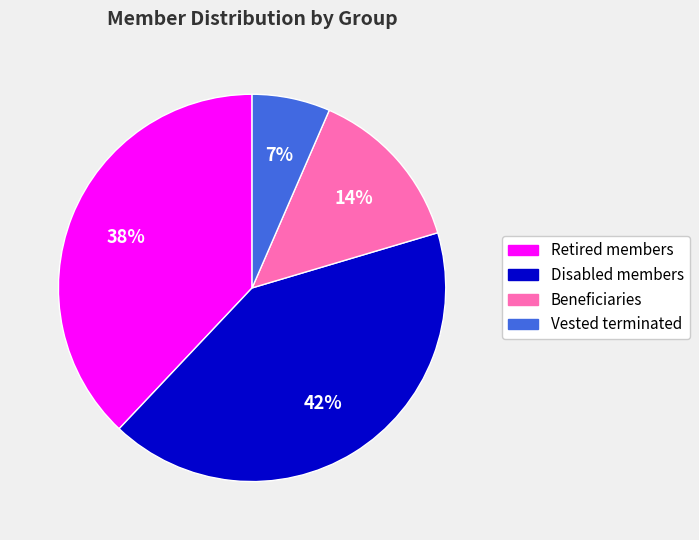

To the nearest percent, what percentage of the pie is Beneficiaries?

14%